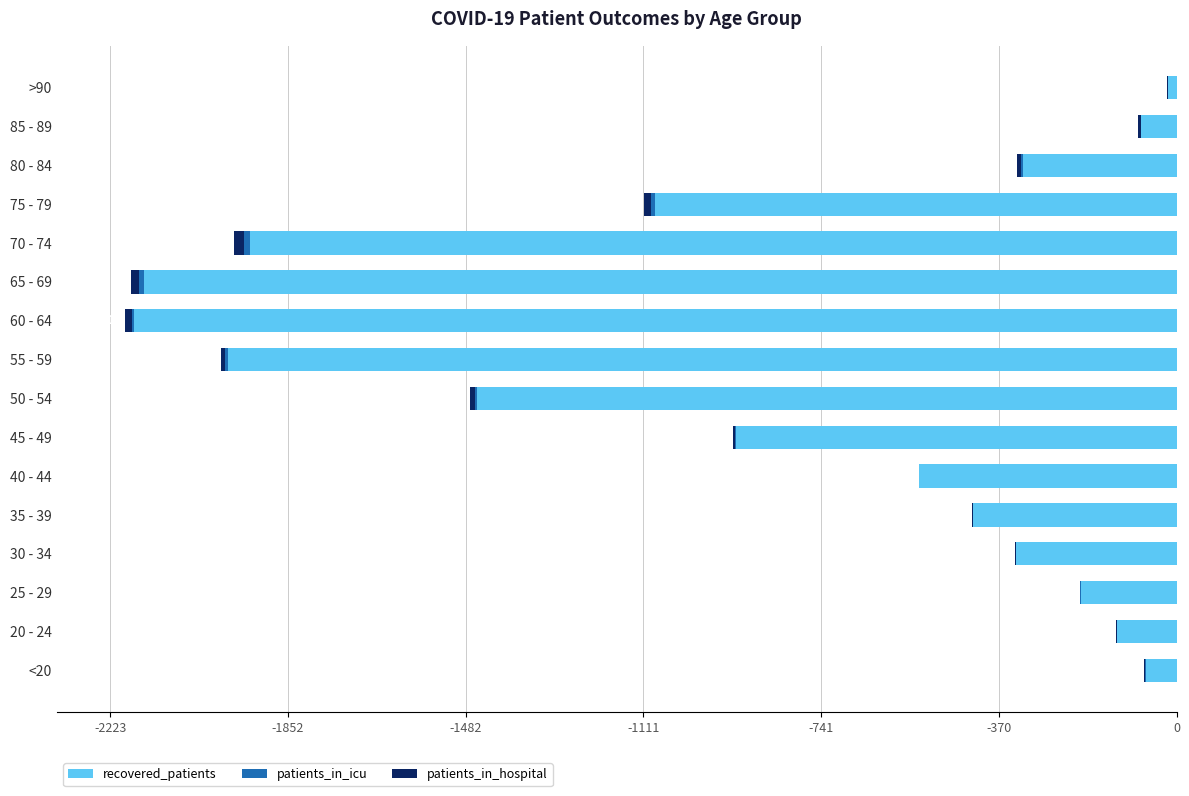

Count the number of data series in this chart.

3